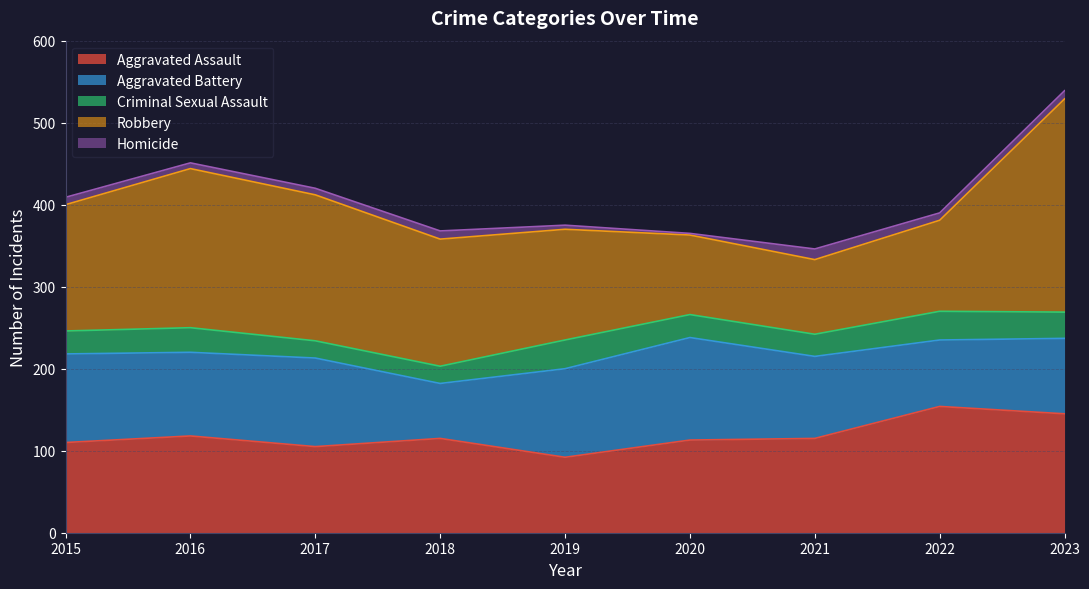

How many data points in Aggravated Battery are less than 102?

4